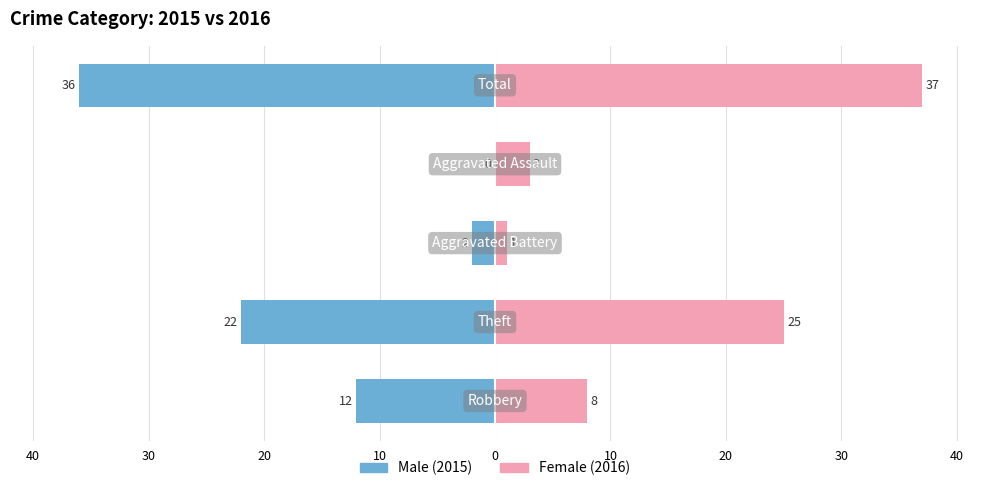

Reading right to left, what are all the values shown in this chart?

Male (2015): 10=-36	20=0	30=-2	40=-22	50=-12
Female (2016): 10=37	20=3	30=1	40=25	50=8